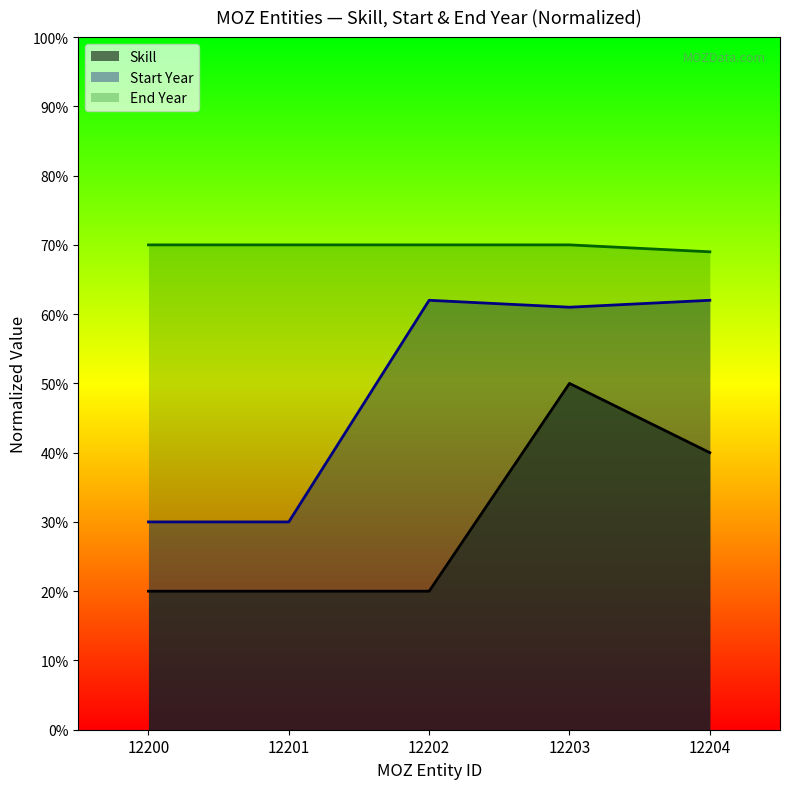

Which series has the widest spread of values?

Start Year